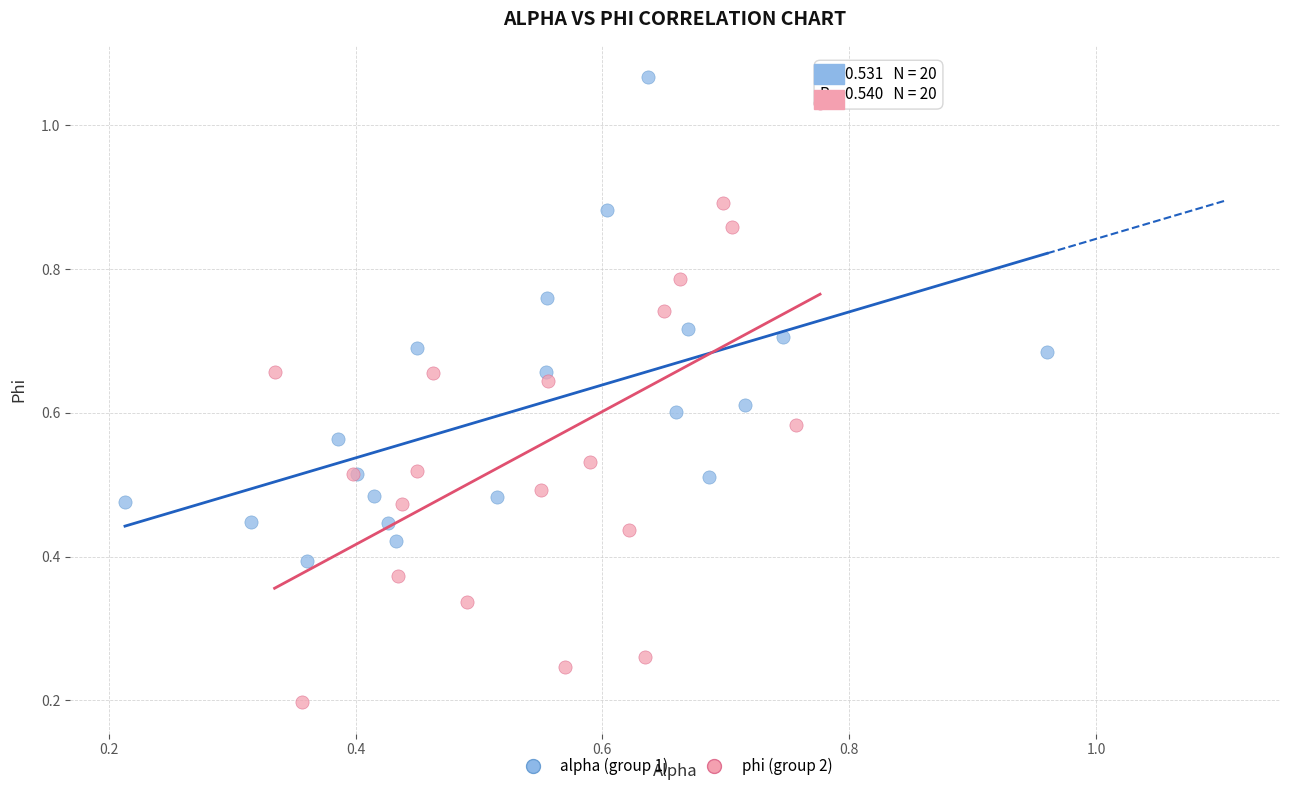

Which series has the widest spread of Y values?

phi (group 2)